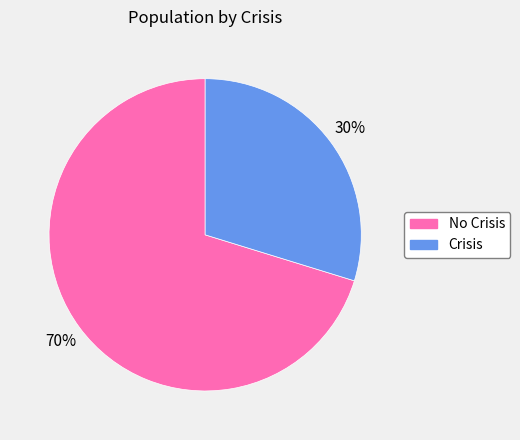

Do No Crisis and Crisis together represent more than half of the pie?

Yes